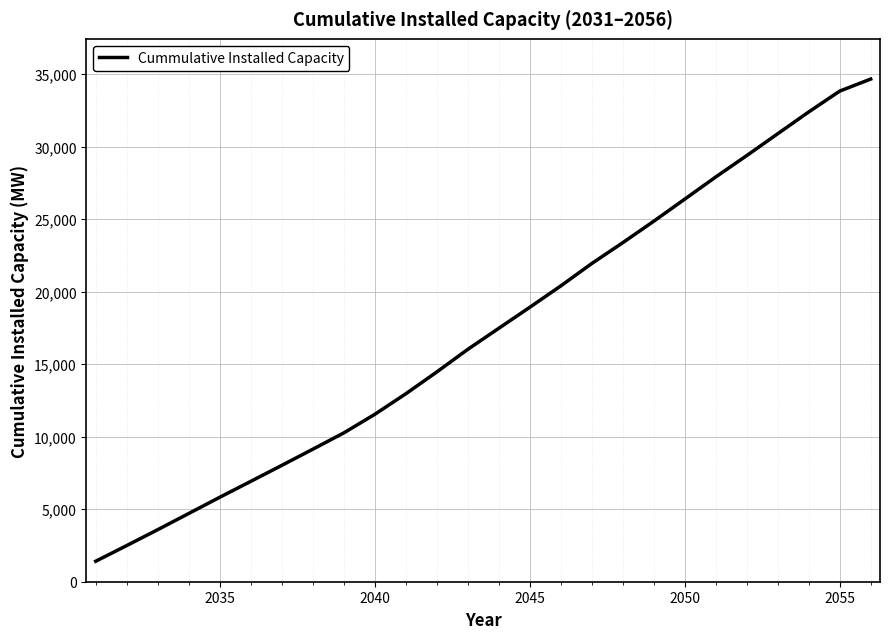

What is the smallest value displayed?

1412.4